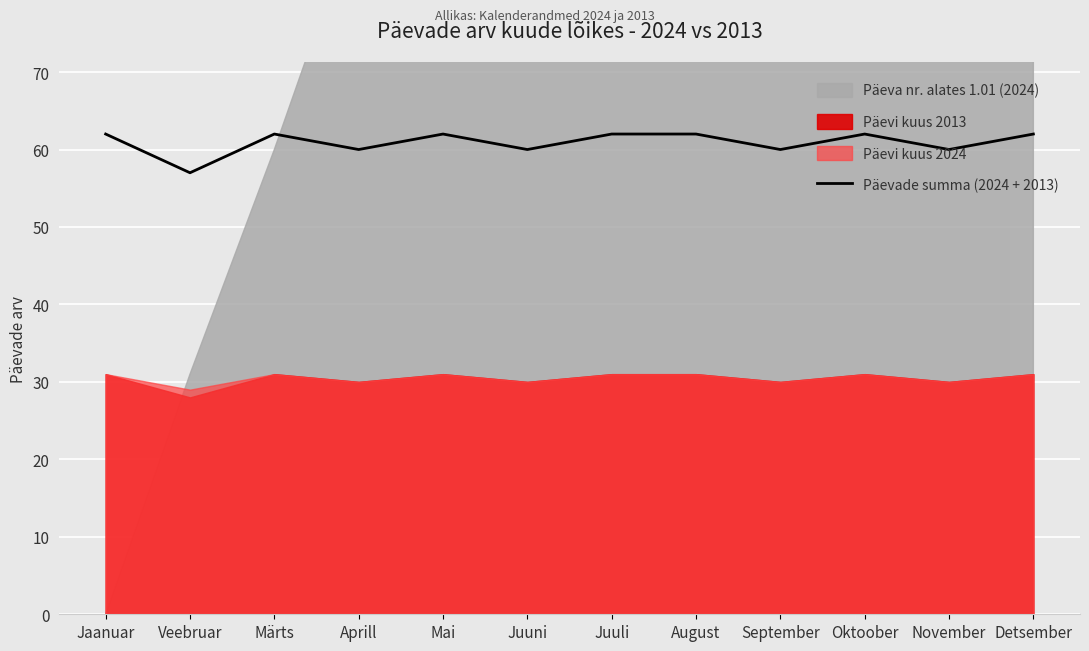

Where is the data nearest to the value 59?

Aprill